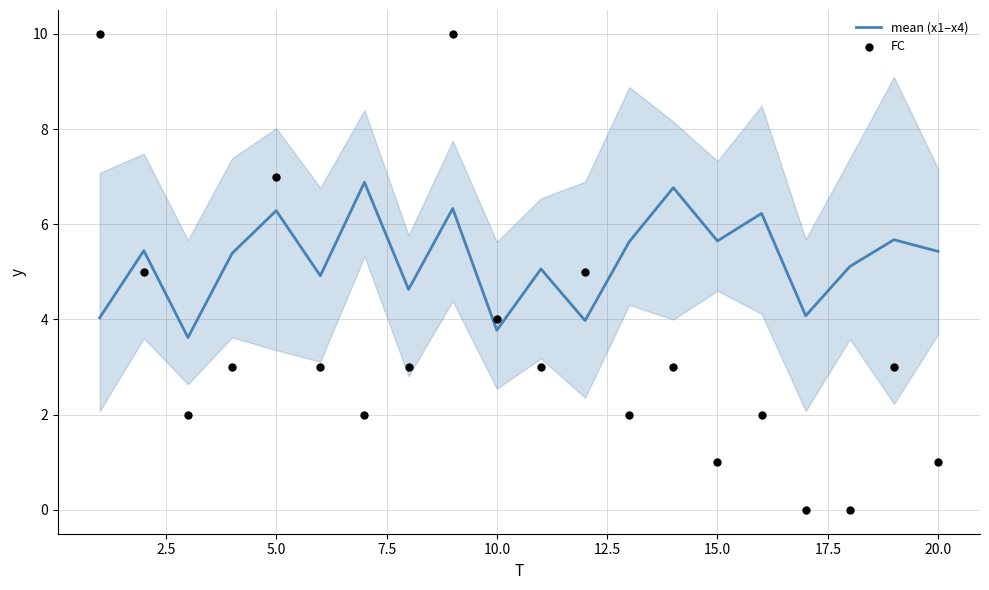

At how many categories does at least one series exceed 1?

20